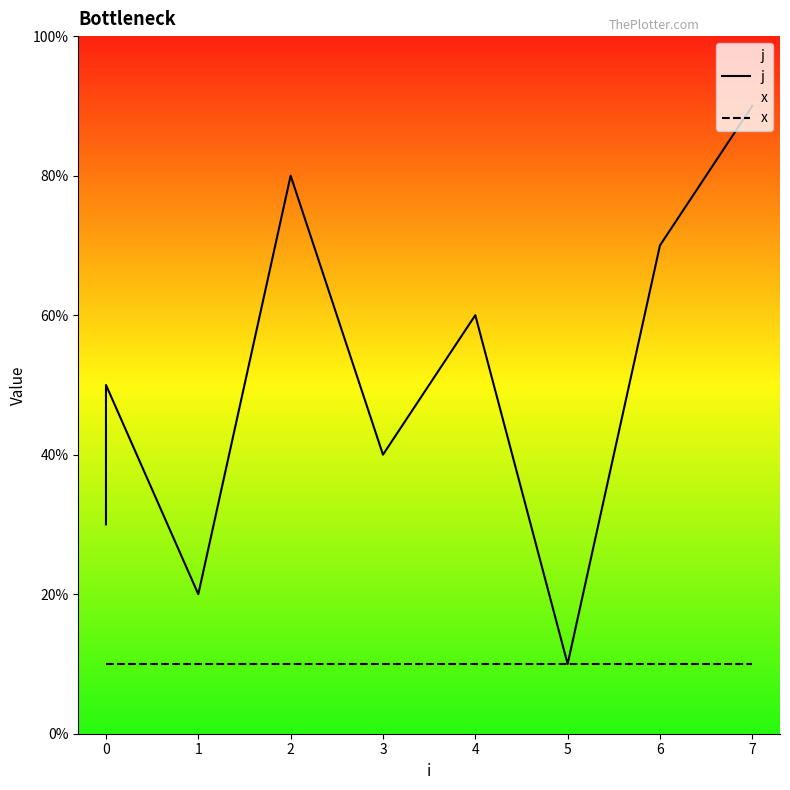

True or false: j and x intersect in this chart.

False